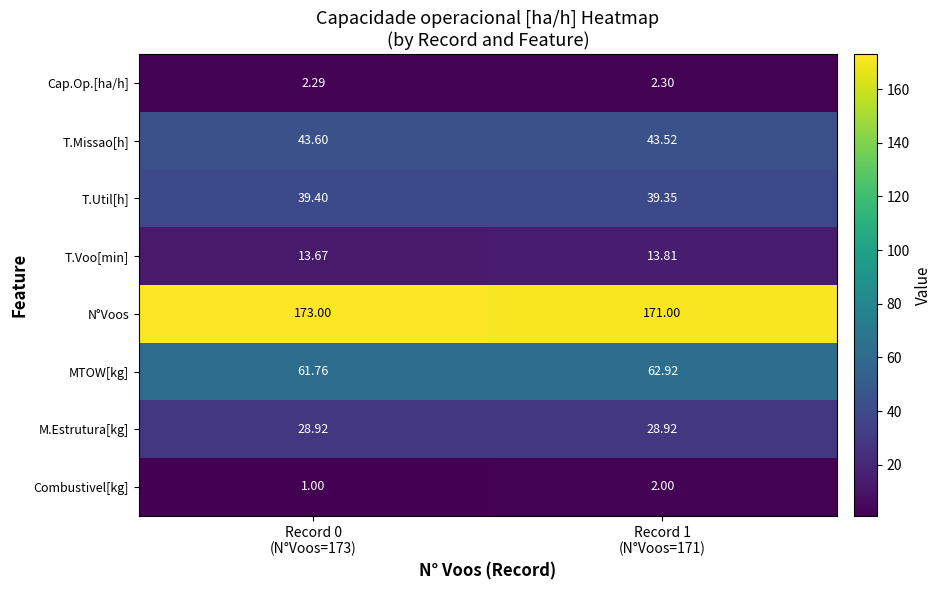

List the series in order of their peak value, lowest first.

Combustivel[kg], Cap.Op.[ha/h], T.Voo[min], M.Estrutura[kg], T.Util[h], T.Missao[h], MTOW[kg], N°Voos